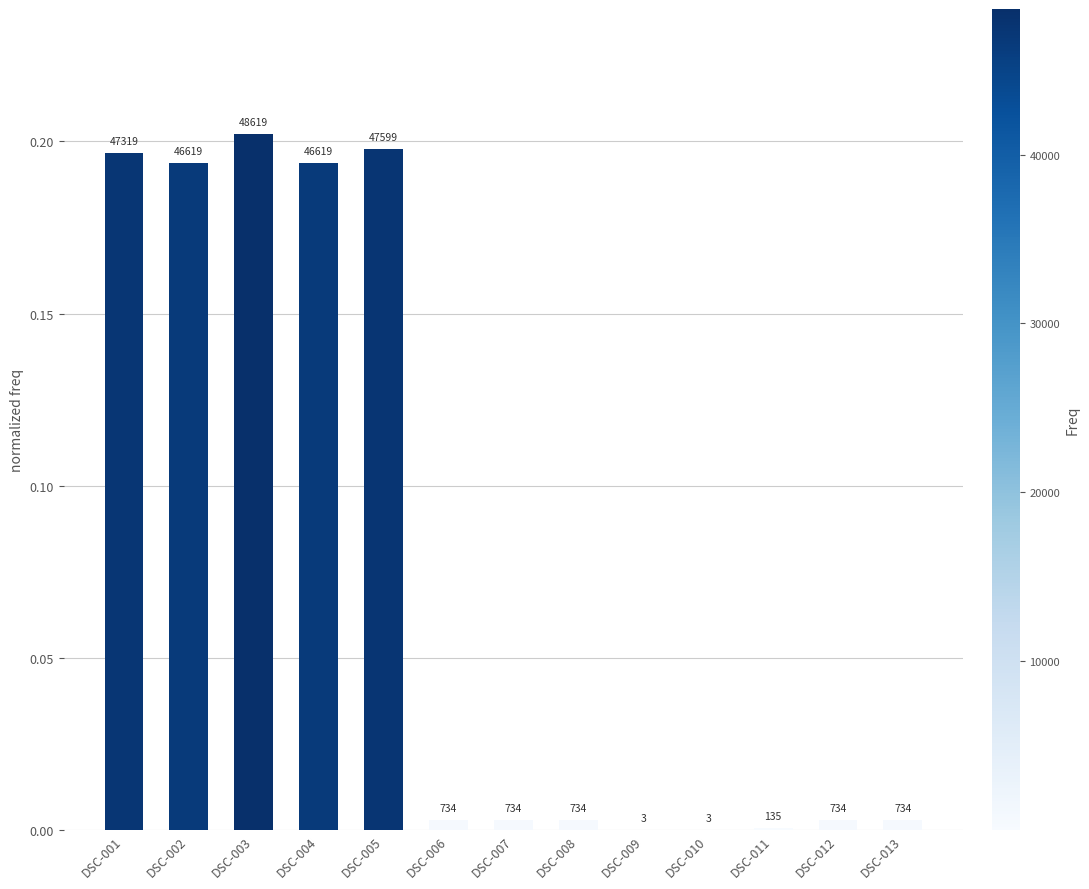

List the labels in order of value, largest first.

DSC-003, DSC-005, DSC-001, DSC-002, DSC-004, DSC-006, DSC-007, DSC-008, DSC-012, DSC-013, DSC-011, DSC-009, DSC-010